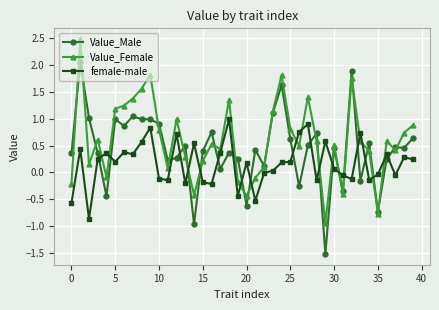

True or false: Value_Female has more than 2 points higher than both neighbors.

True